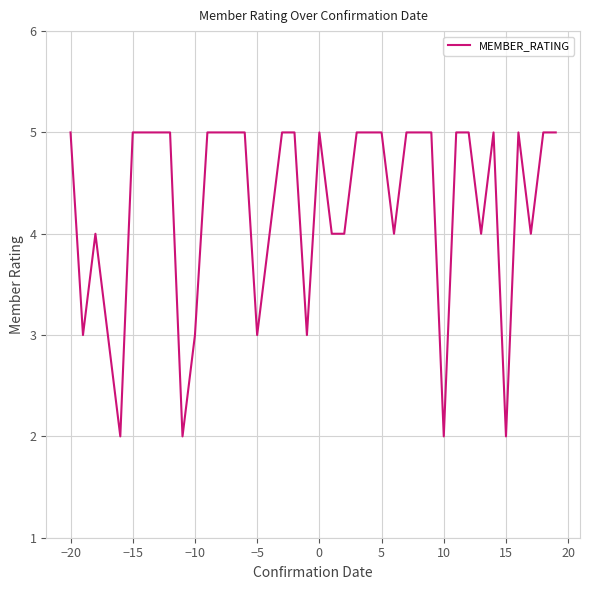

What is the difference between the maximum and minimum values?

3